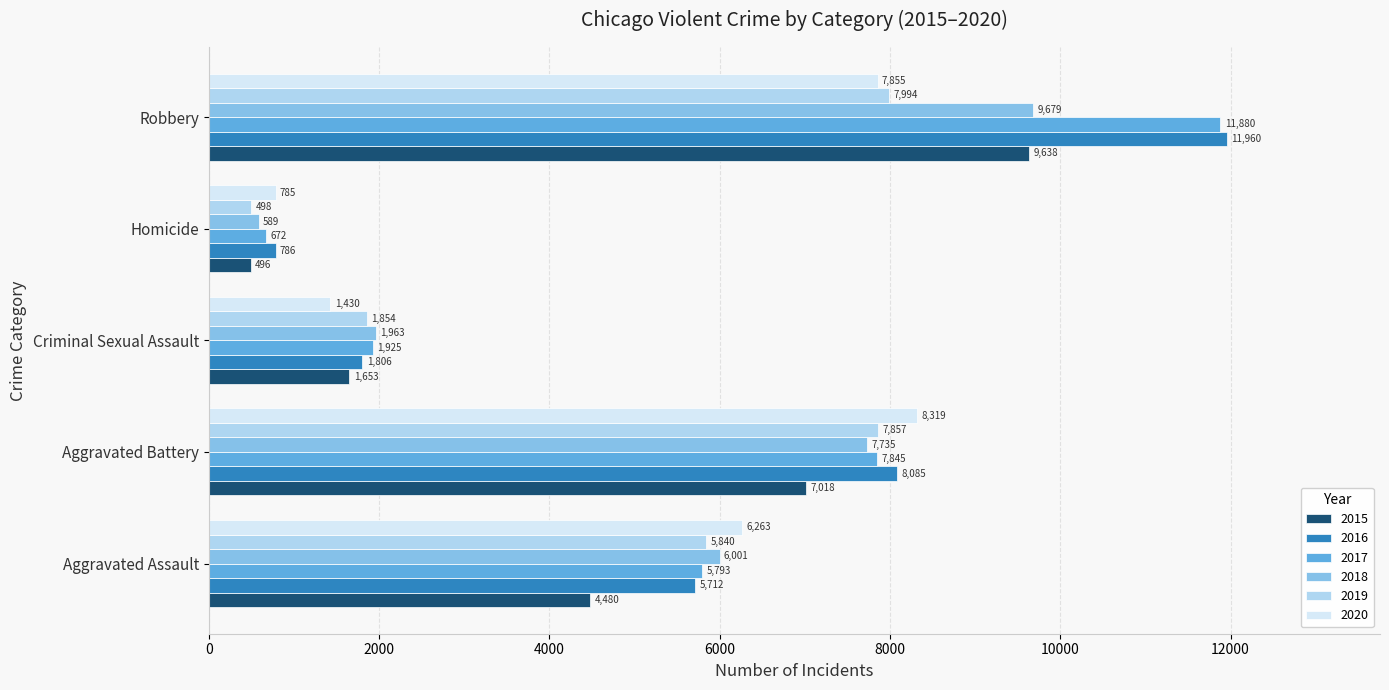

What is the smallest value displayed?

496